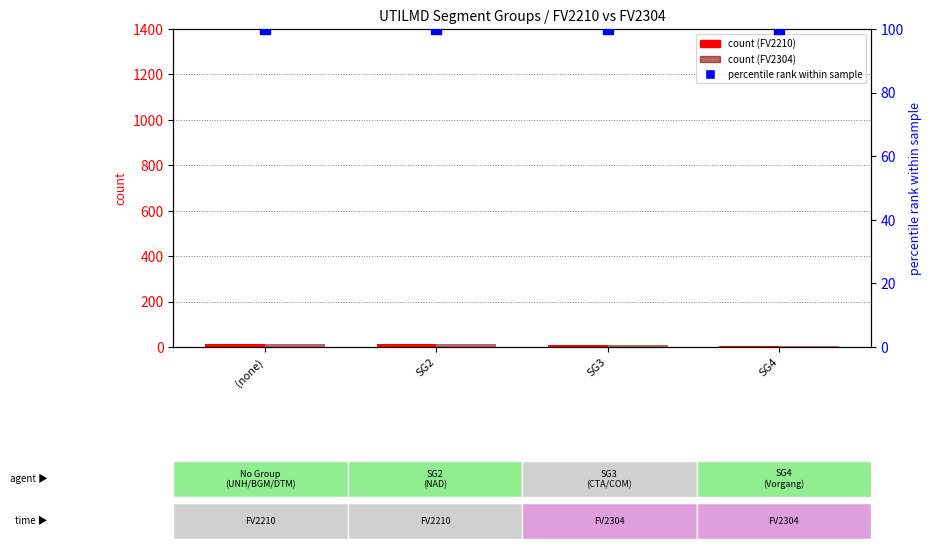

Which series reaches the minimum Y coordinate?

FV2210 count